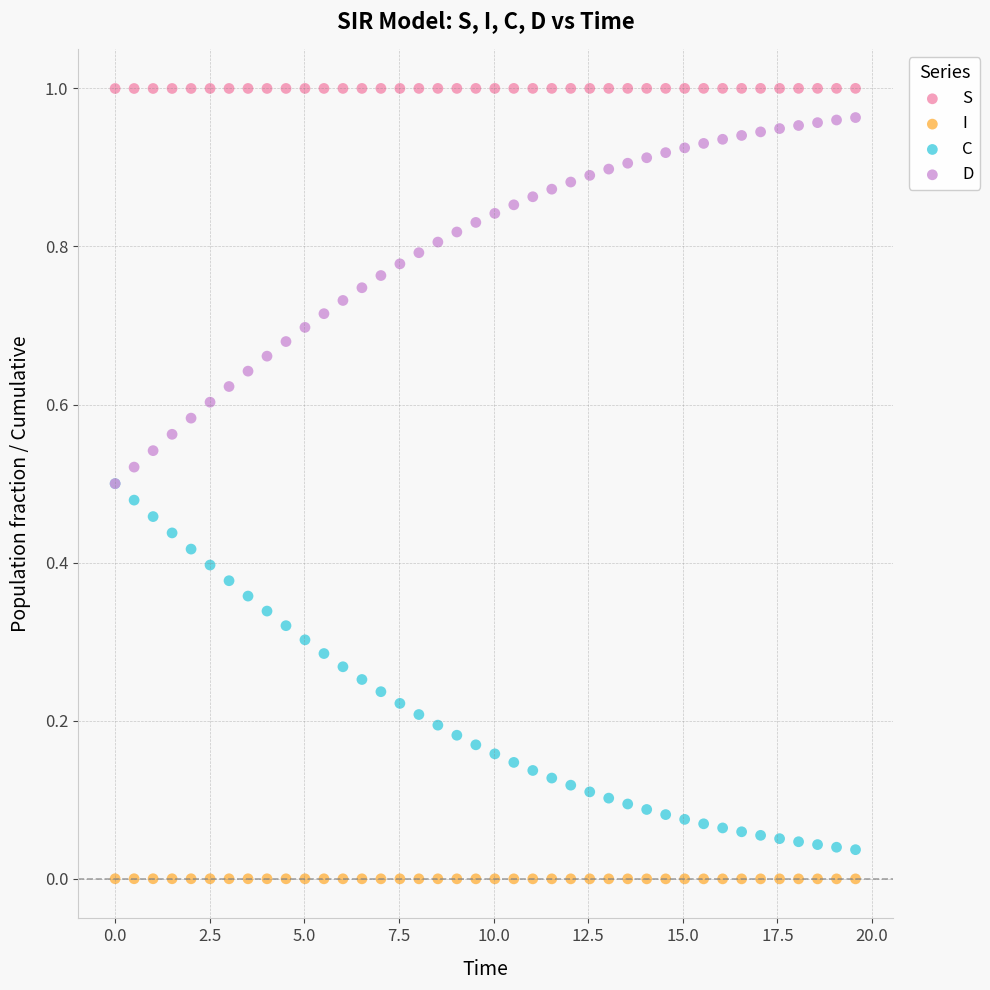

What are all the series names shown in the legend?

S, I, C, D